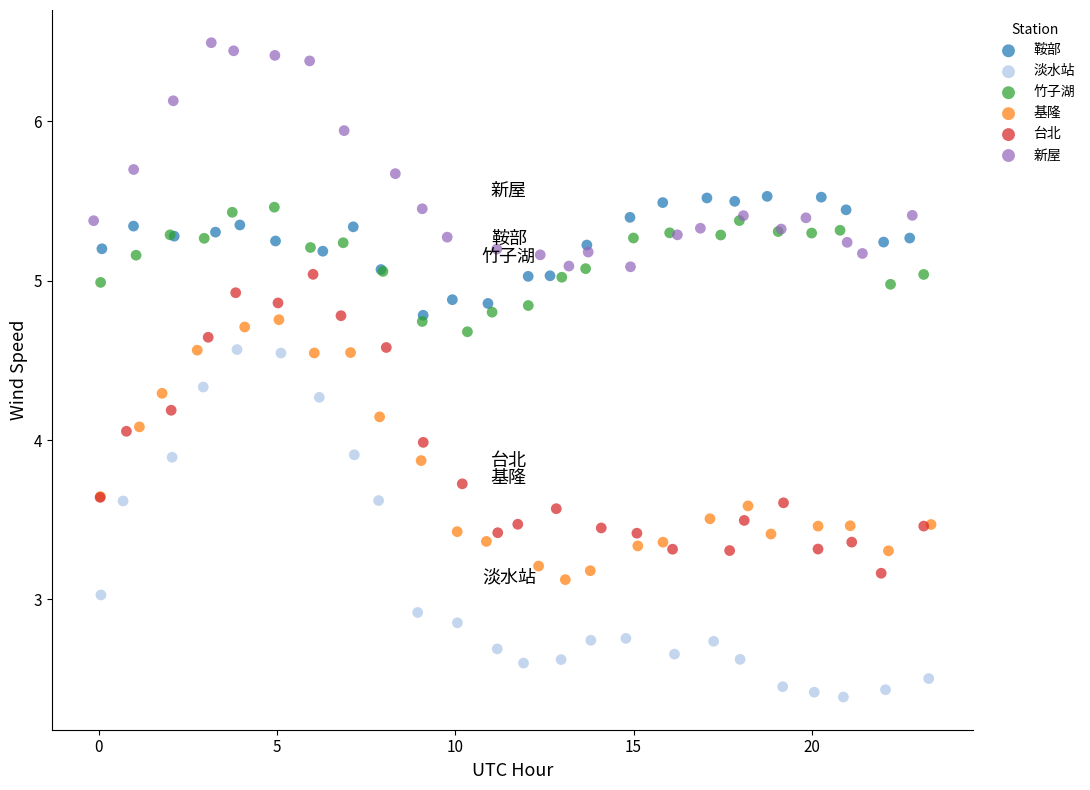

Which series reaches the minimum Y coordinate?

淡水站